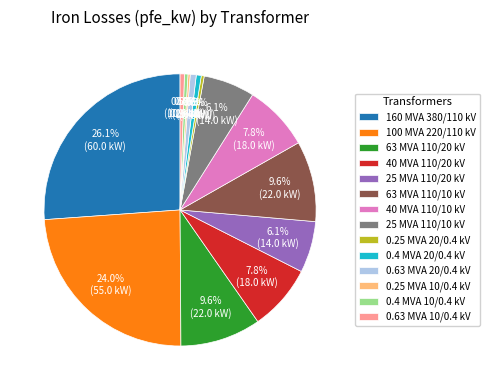

Combined, do 0.4 MVA 20/0.4 kV and 0.63 MVA 10/0.4 kV account for over 50%?

No